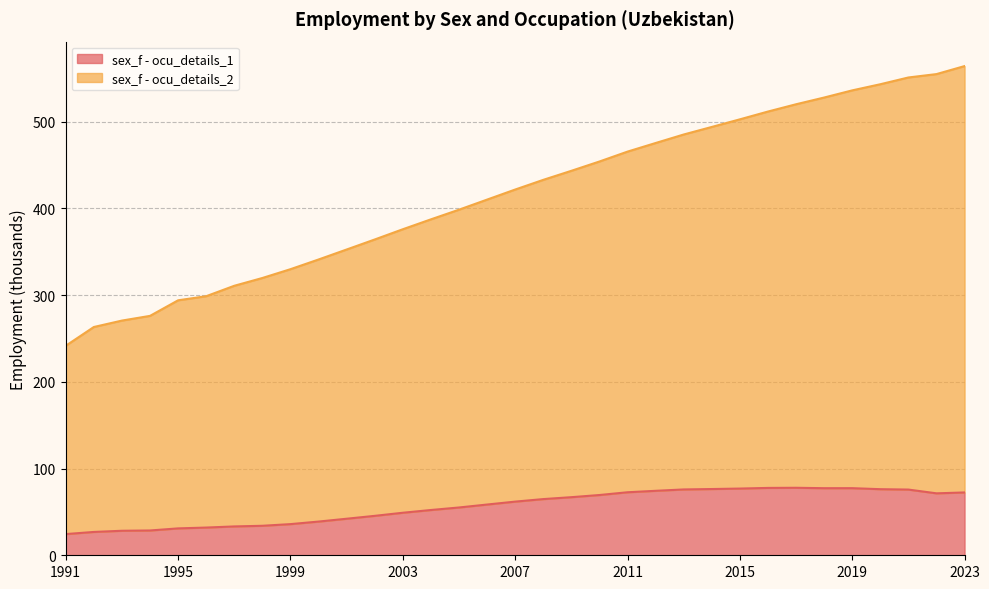

Which series changed the most between 1996 and 2001?

sex_f - ocu_details_2